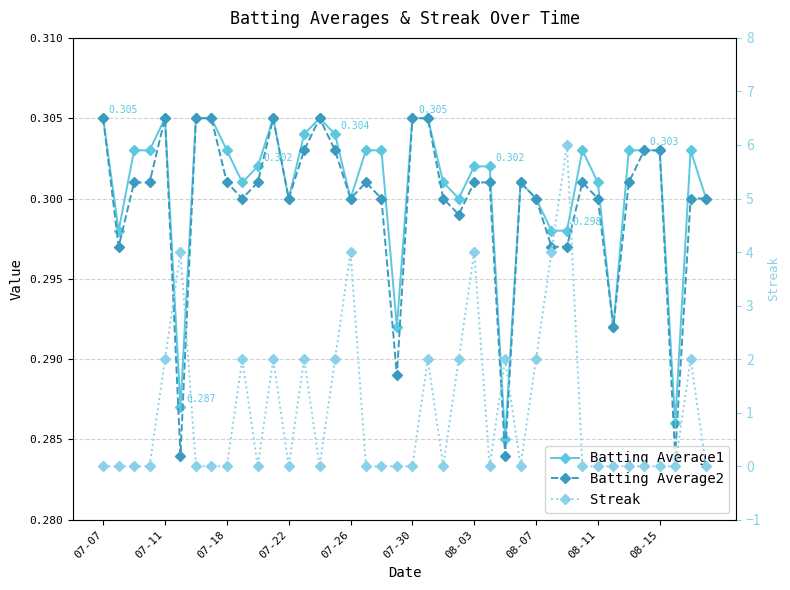

How many Streak values are between 0 and 2?

35